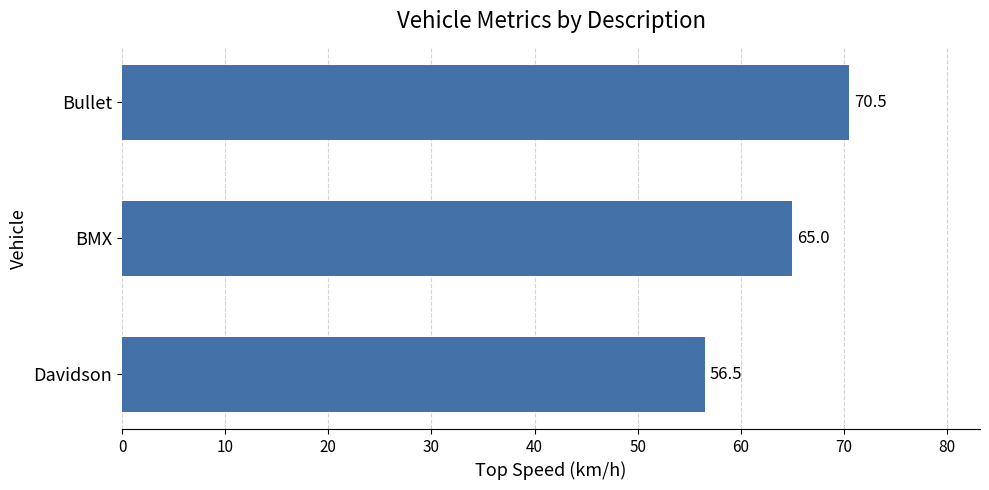

Reading bottom to top, extract all data points from this chart.

56.5	65.0	70.5